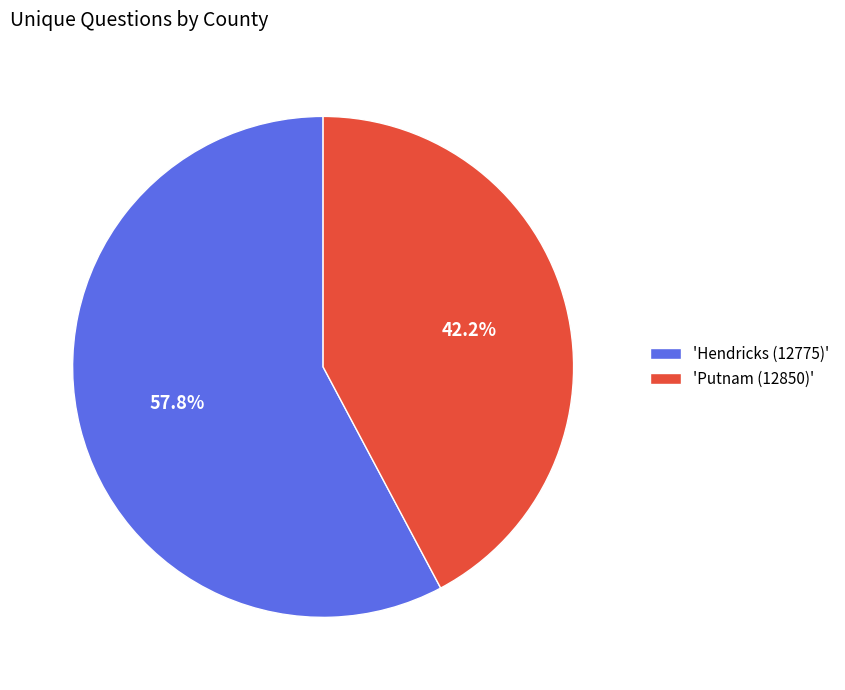

What portion of the pie excludes 'Hendricks (12775)'?

42.2%